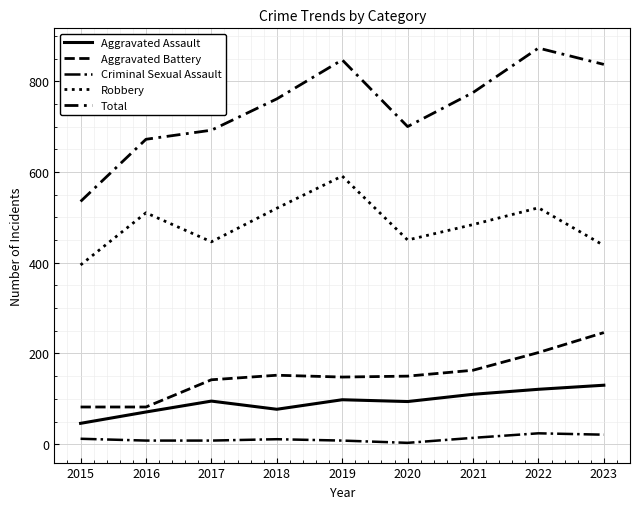

What is the value of the Robbery point at the 2nd from the left?

510